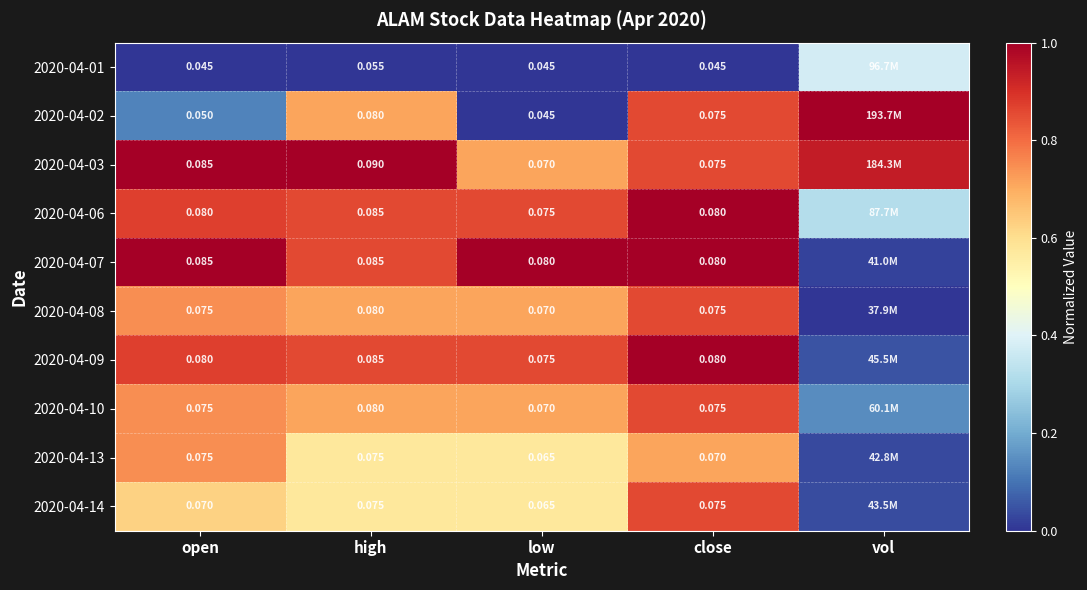

Is the value of 2020-04-10 at low greater than the value of 2020-04-01 at close?

Yes